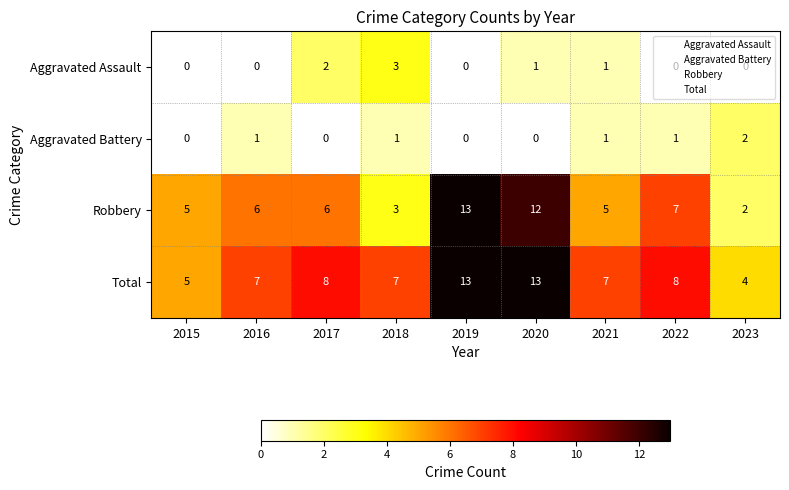

The value of Aggravated Battery at 2019 is 0. True or false?

True